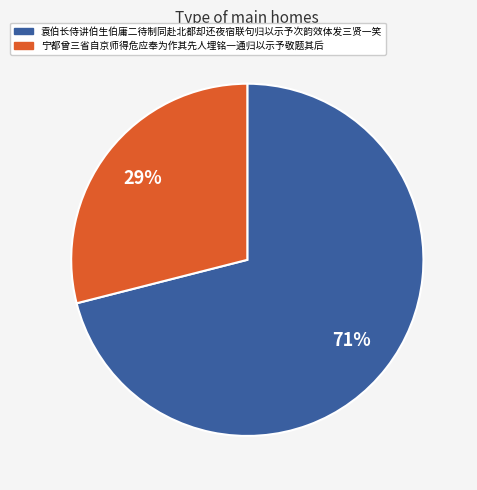

Which slice represents more than half of the pie?

袁伯长侍讲伯生伯庸二待制同赴北都却还夜宿联句归以示予次韵效体发三贤一笑